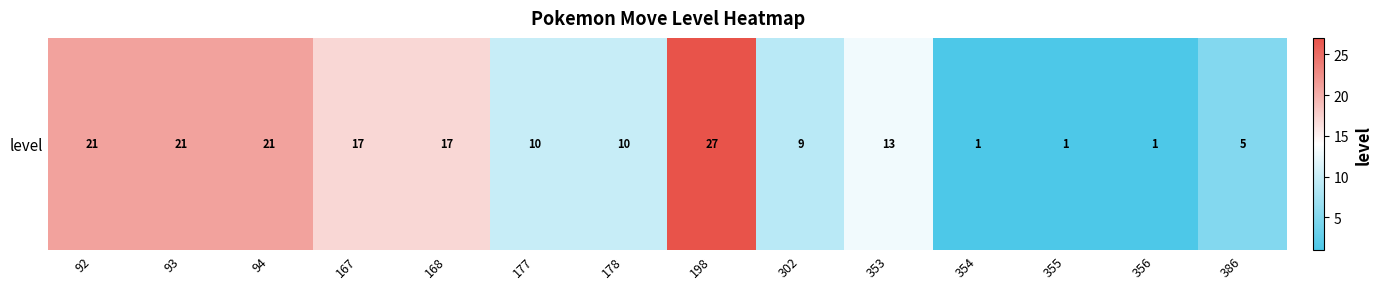

What is the ratio of the value at 93 to the value at 353?

1.6